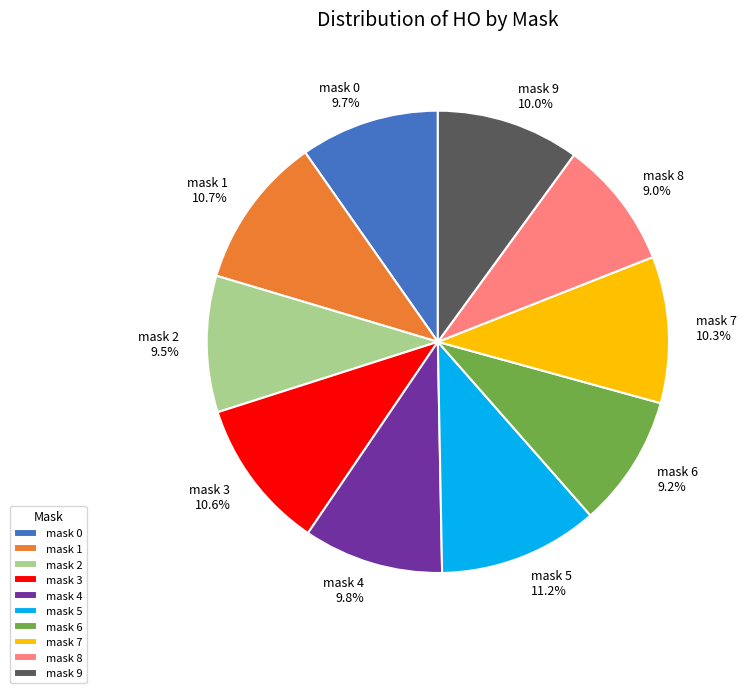

How many segments does this pie chart have?

10